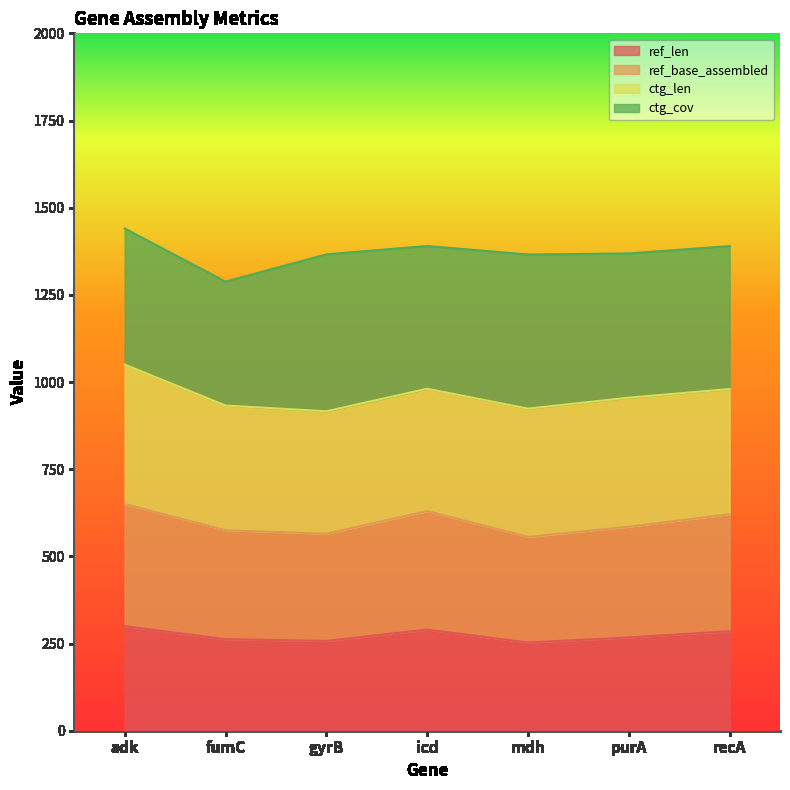

What is the average value of the ref_len series?

273.7